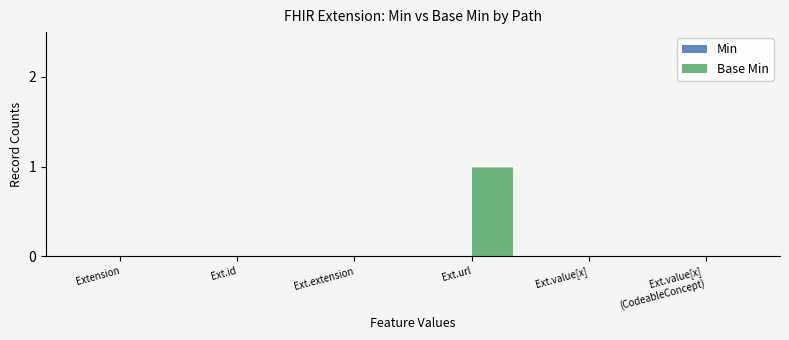

At which category does the chart reach its peak across all series?

Ext.url